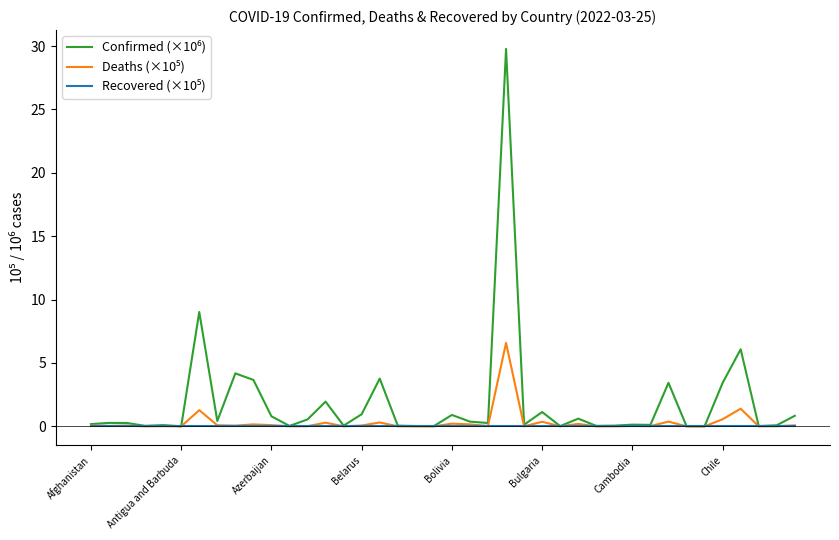

At which category is the sum across all series the highest?

23